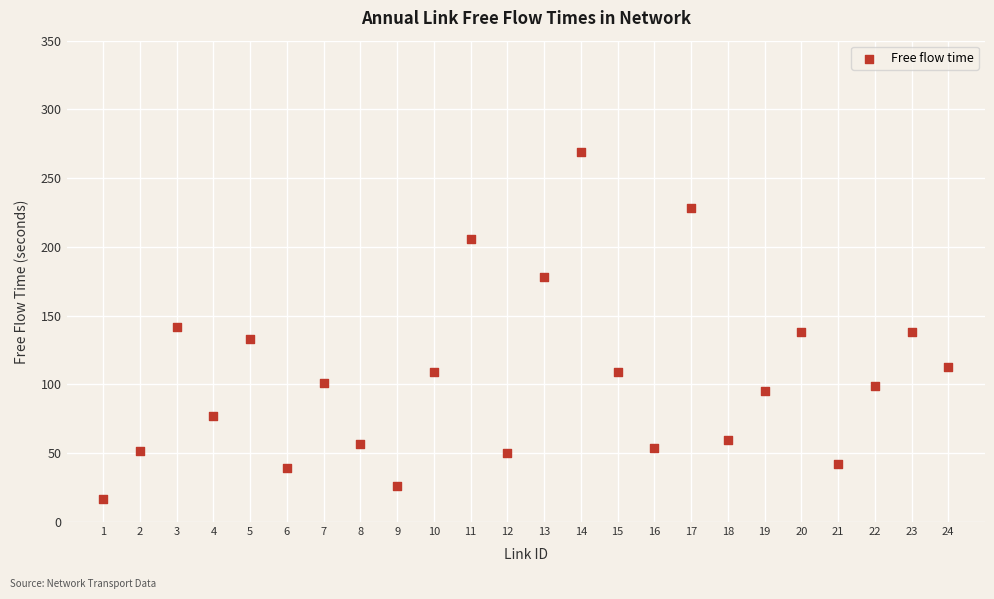

What is the range of Y values (max minus min)?

252